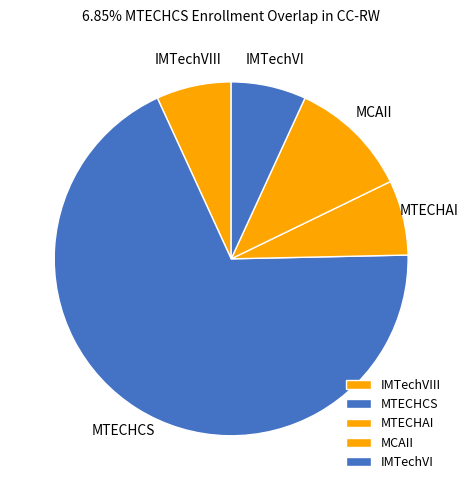

True or false: MCAII accounts for 11% of the total.

True